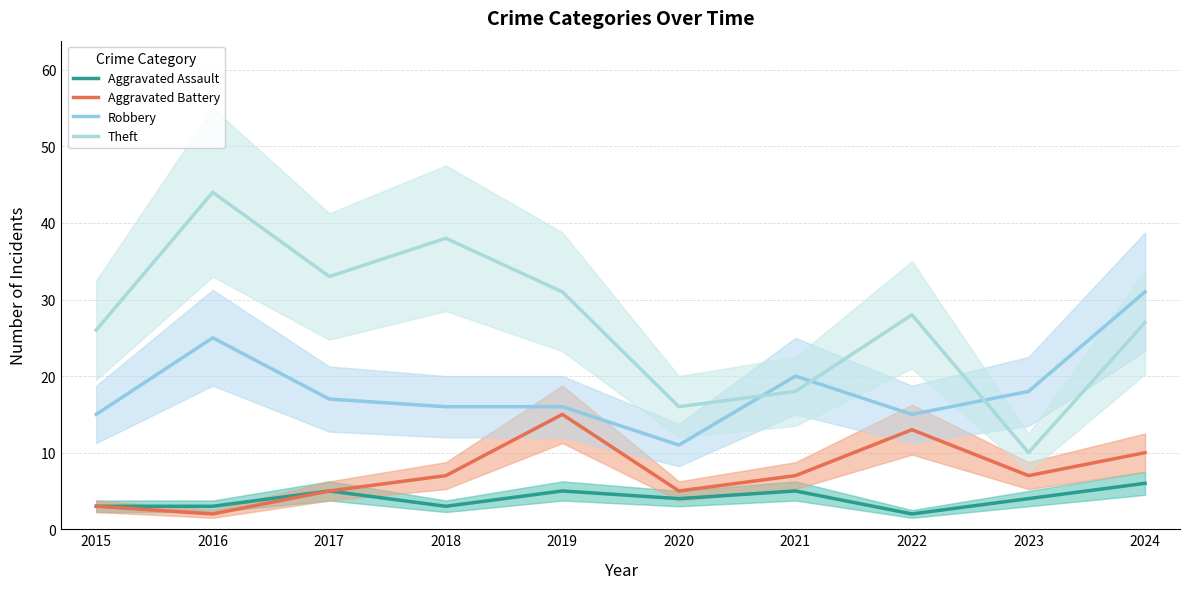

What is the total value across all series at 2020?

36